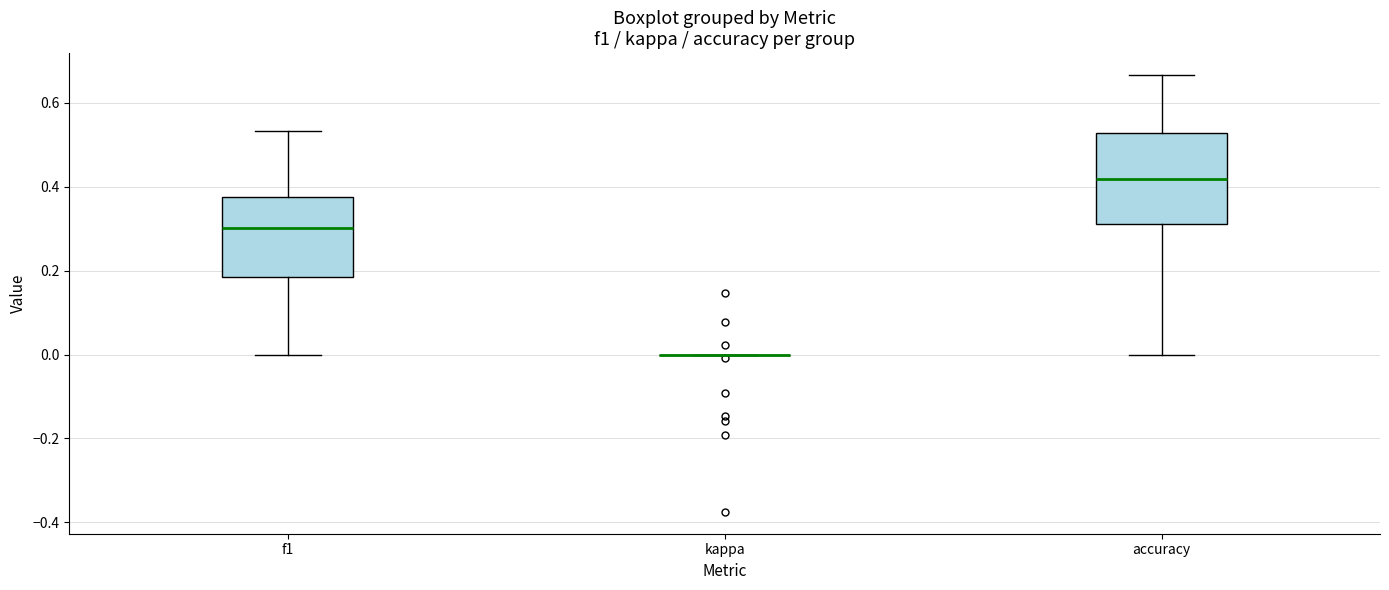

Reading left to right, transcribe this box plot: for each box, give where its median line is, the range the box spans, and where its two whiskers end, as read against the y-axis. The values are not printed on the chart, so give them approximately, as read against the axis.

f1: median 0.30, box 0.18 to 0.38, whiskers 0.00 to 0.54
kappa: box collapsed to a line at 0.00, whiskers 0.00 to 0.00
accuracy: median 0.42, box 0.32 to 0.52, whiskers 0.00 to 0.66